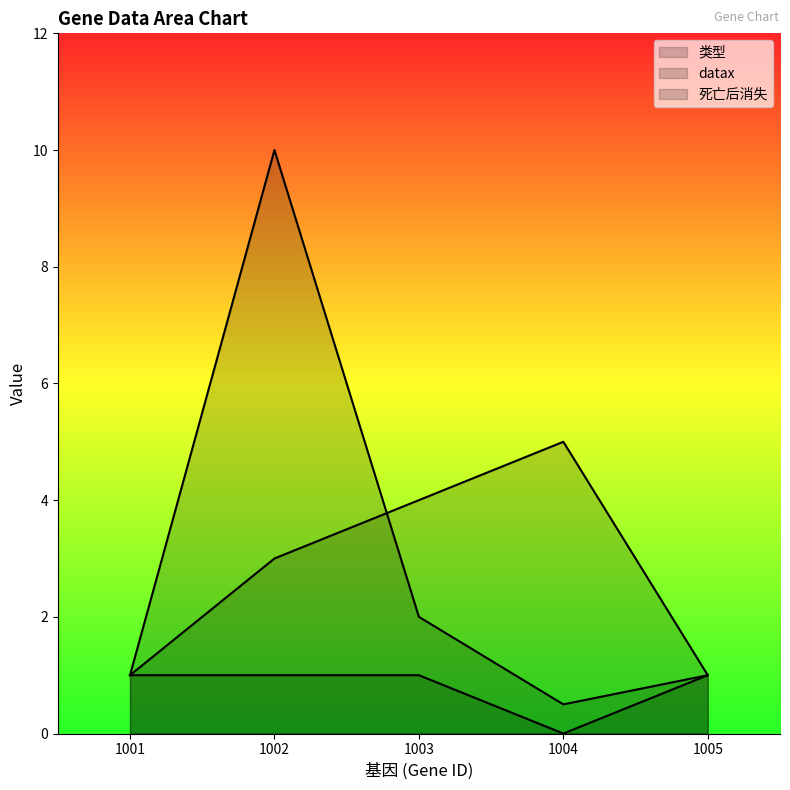

At which label does 类型 first exceed 3?

1003